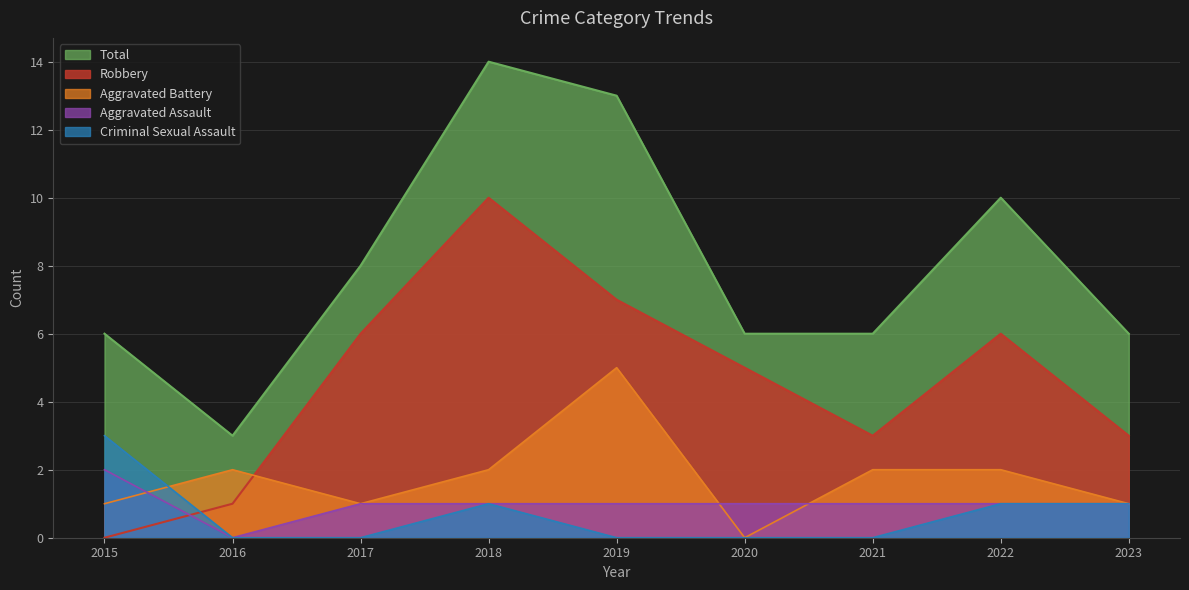

At which category does the chart reach its peak across all series?

2018